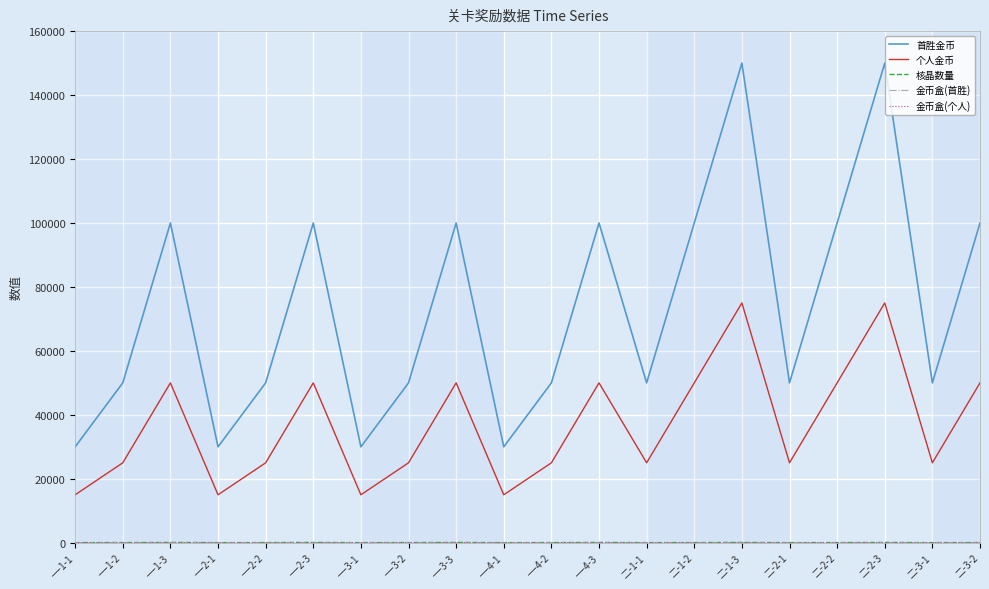

Between 一-3-3 and 二-1-2, which series saw the biggest shift?

核晶数量